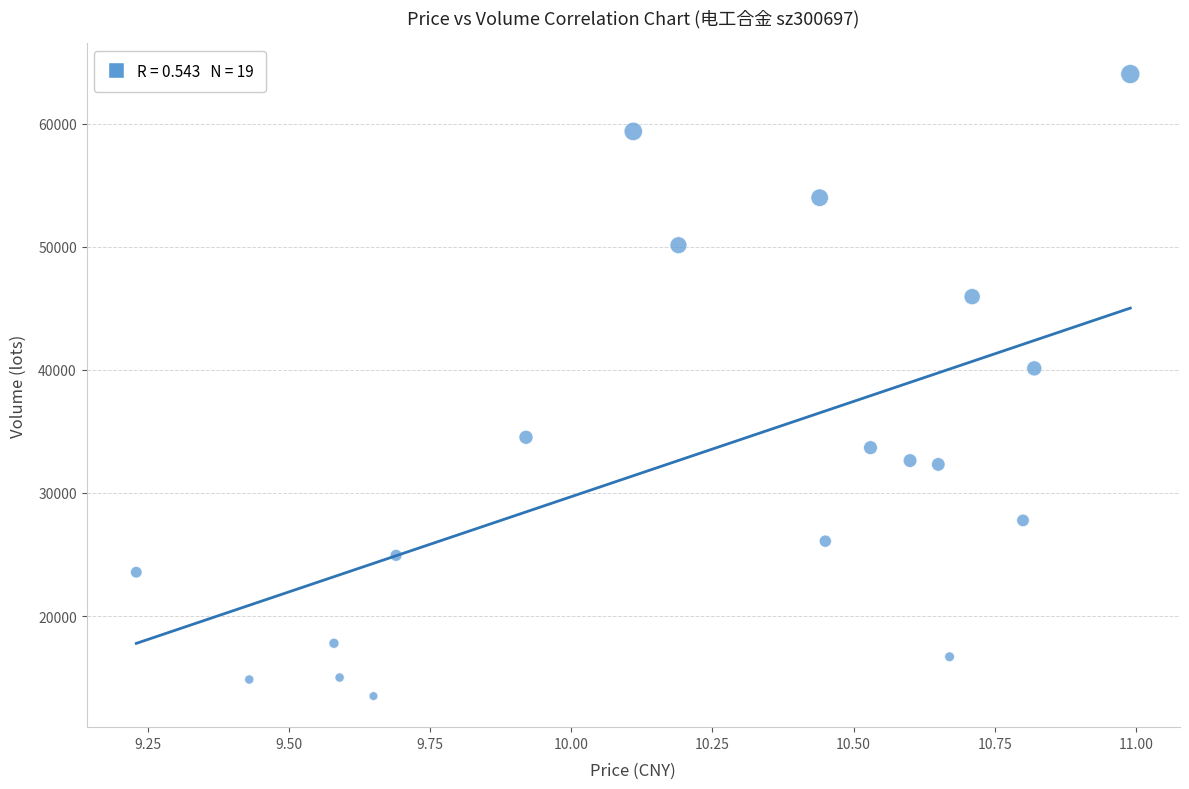

What Y value in the scatter plot is closest to 38769?

40125